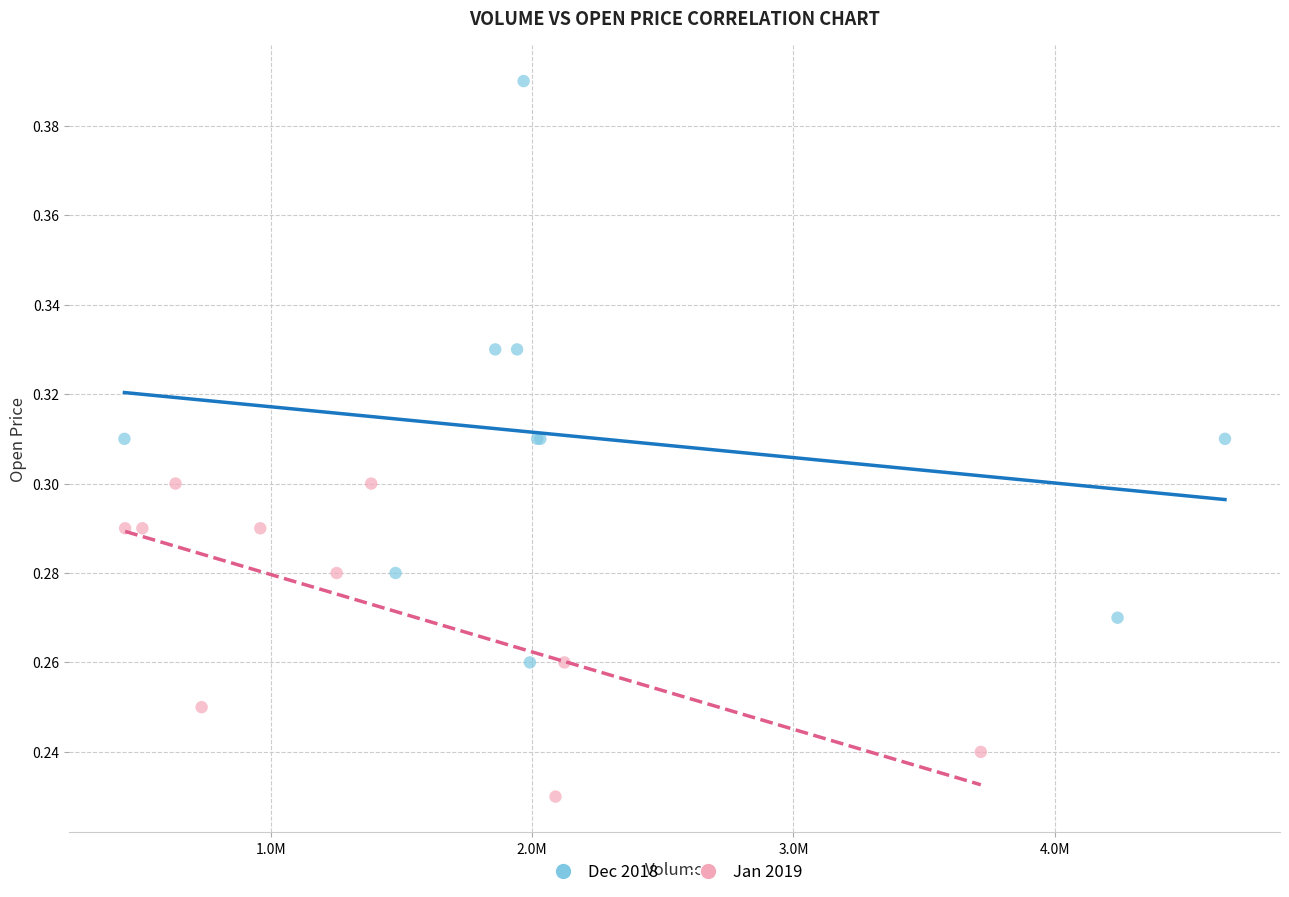

Which series reaches the maximum Y coordinate?

Dec 2018